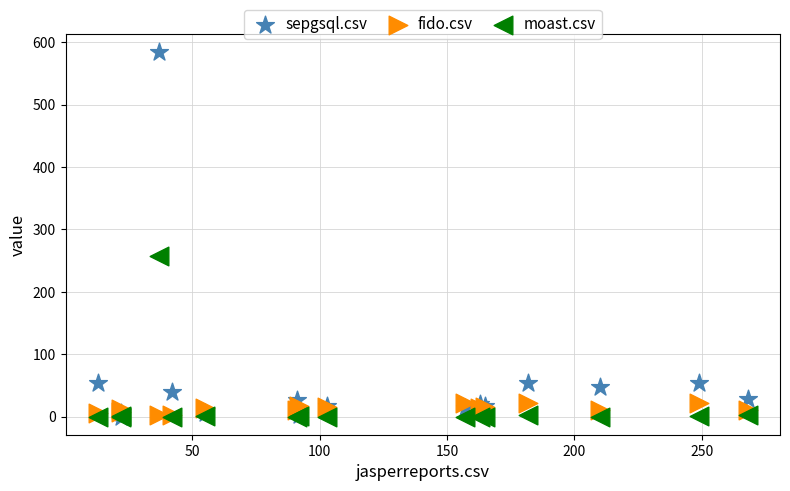

In the sepgsql.csv series, what Y value is closest to 292?

54